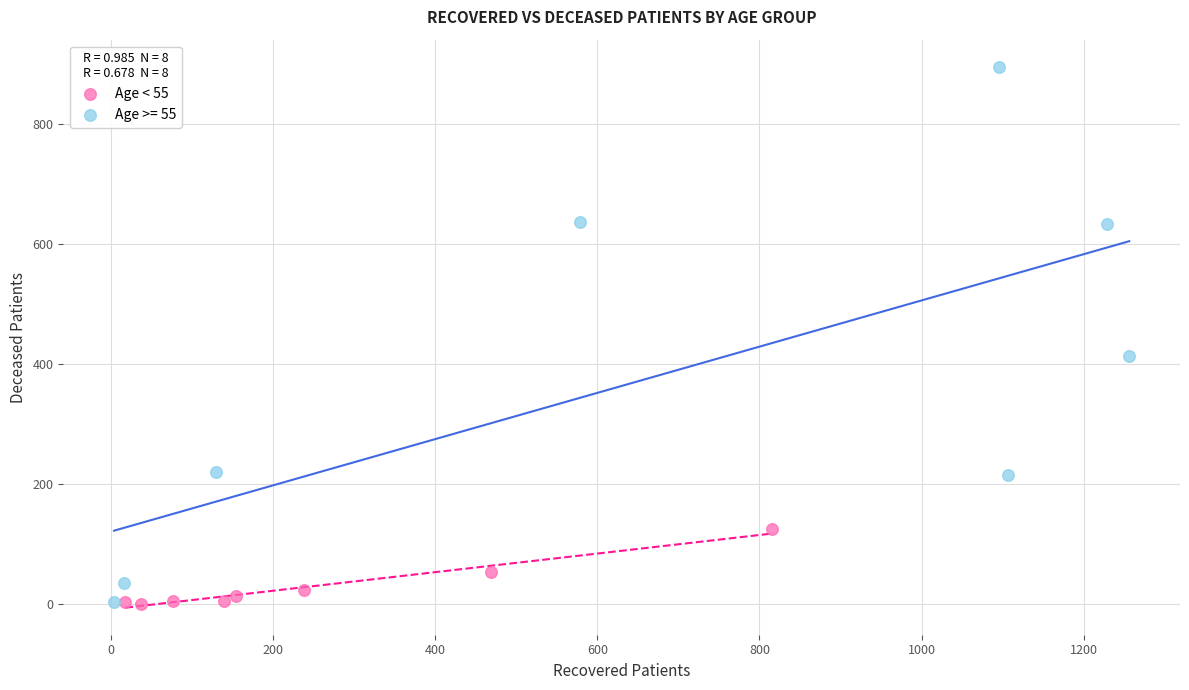

Which series has the largest Y range (max minus min)?

Age >= 55